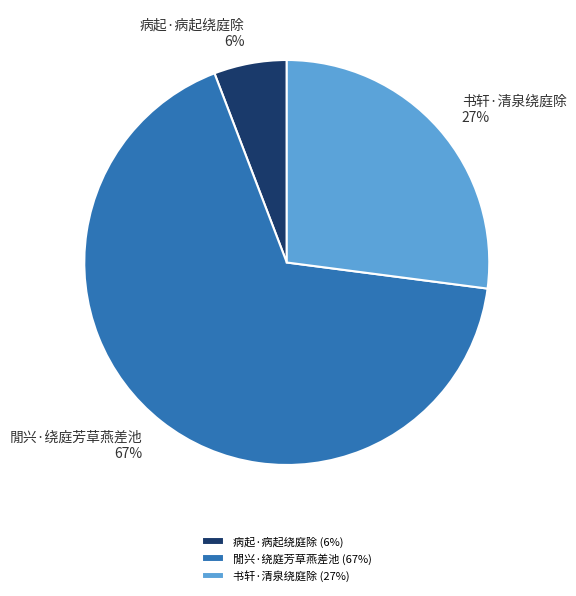

Is it true that 閒兴·绕庭芳草燕差池 is 67% of the pie?

True